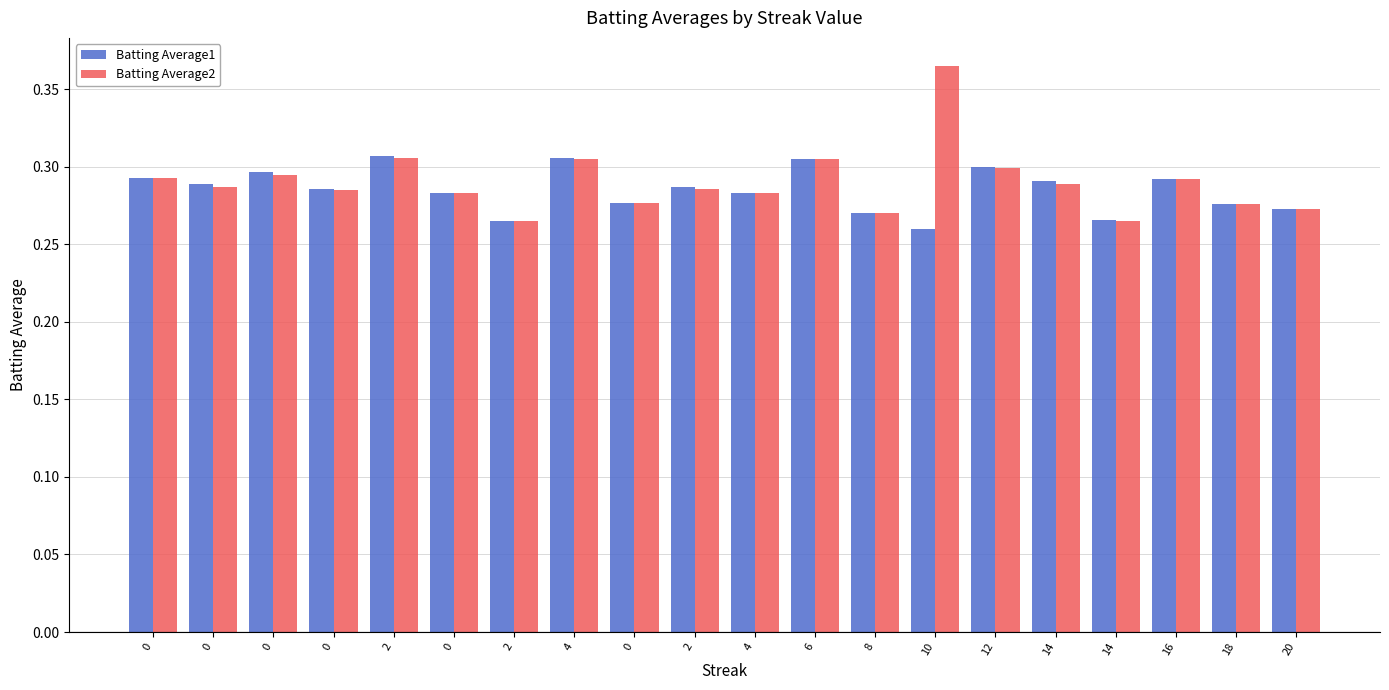

Reading left to right, transcribe all the data shown in this chart.

Batting Average1: 0=0.3	0=0.3	0=0.3	0=0.3	2=0.3	0=0.3	2=0.3	4=0.3	0=0.3	2=0.3	4=0.3	6=0.3	8=0.3	10=0.3	12=0.3	14=0.3	14=0.3	16=0.3	18=0.3	20=0.3
Batting Average2: 0=0.3	0=0.3	0=0.3	0=0.3	2=0.3	0=0.3	2=0.3	4=0.3	0=0.3	2=0.3	4=0.3	6=0.3	8=0.3	10=0.4	12=0.3	14=0.3	14=0.3	16=0.3	18=0.3	20=0.3